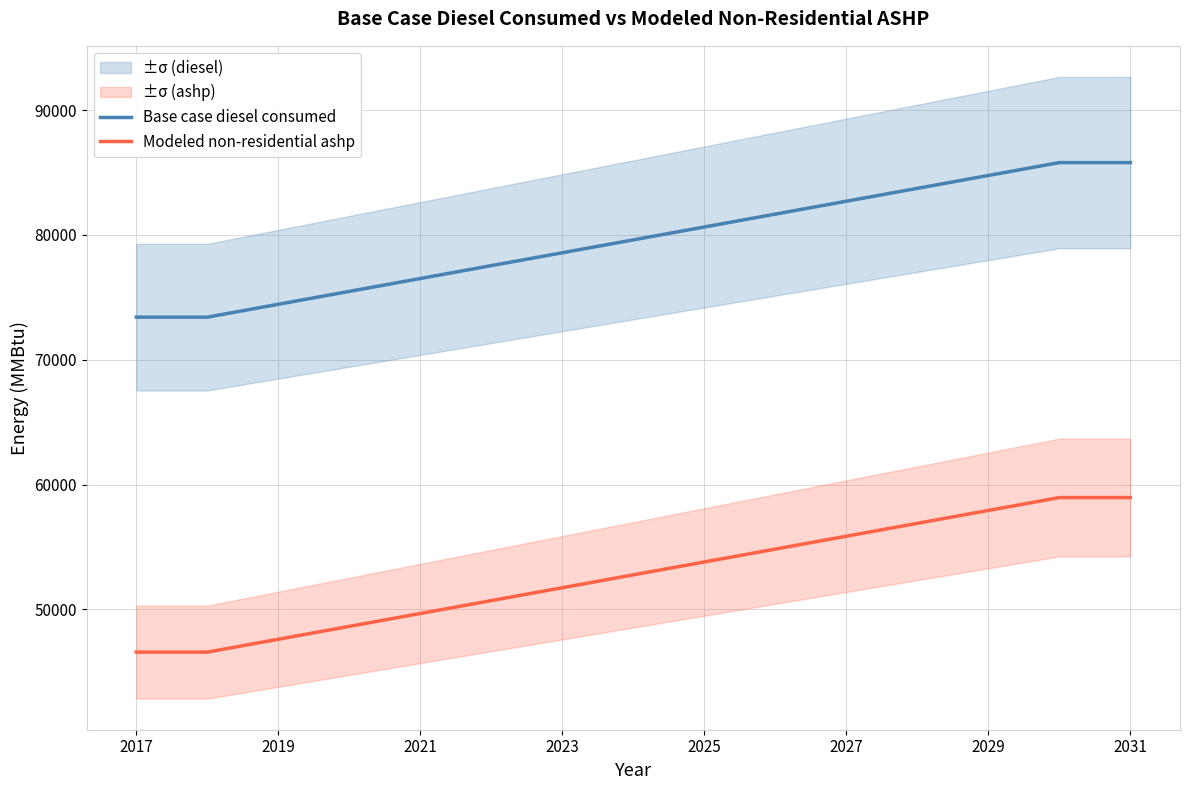

True or false: Modeled non-residential ashp and Base case diesel consumed cross at least once.

False